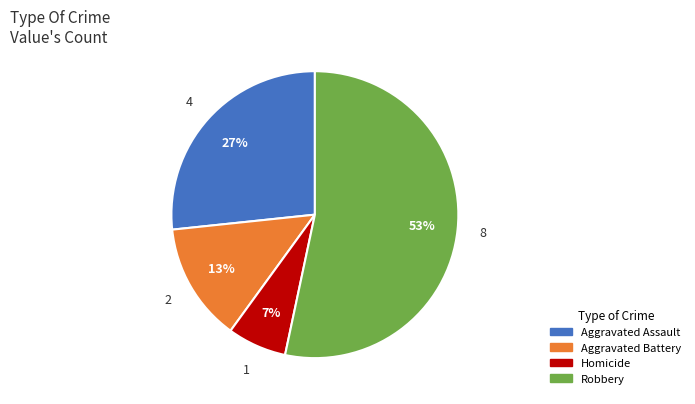

Which has a higher value, Robbery or Aggravated Assault?

Robbery